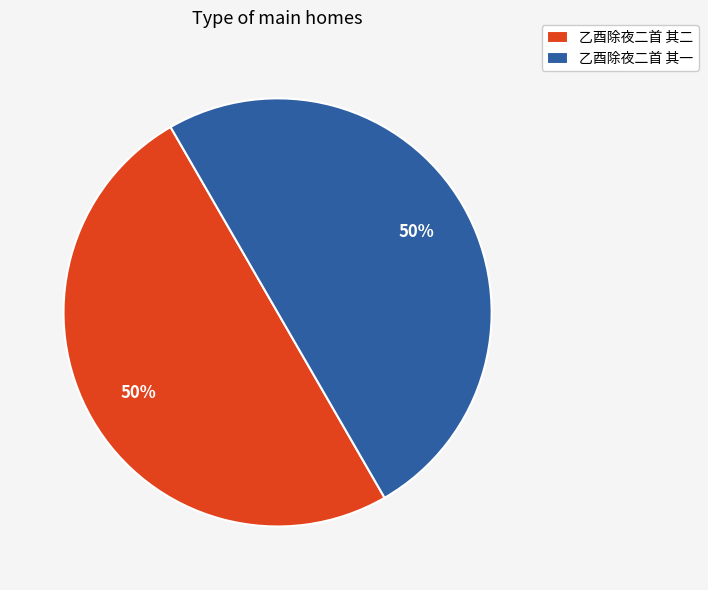

To the nearest percent, what percentage of the pie is 乙酉除夜二首 其二?

50%